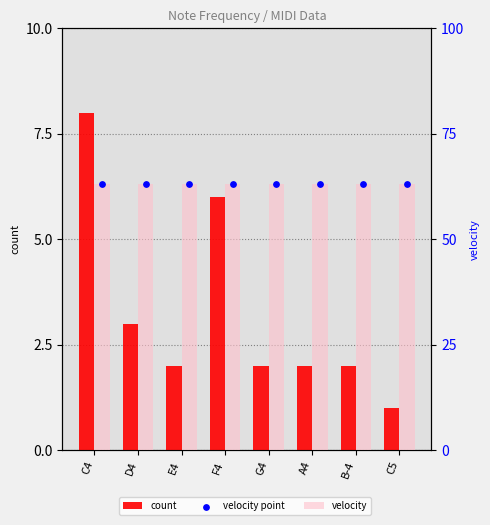

What is the total value across all series at C4?

134